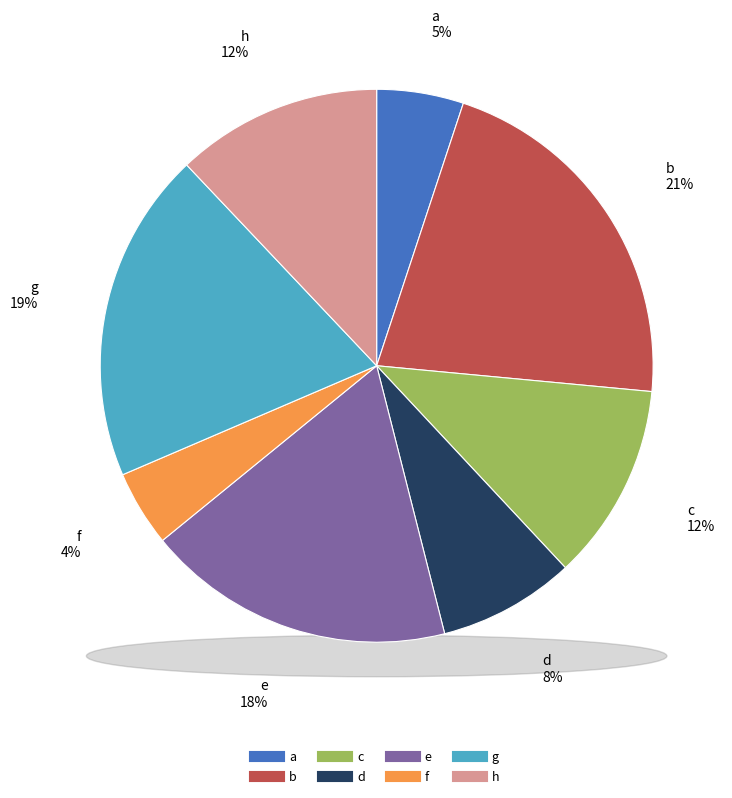

Combined, what portion of the pie is h and c?

23.6%